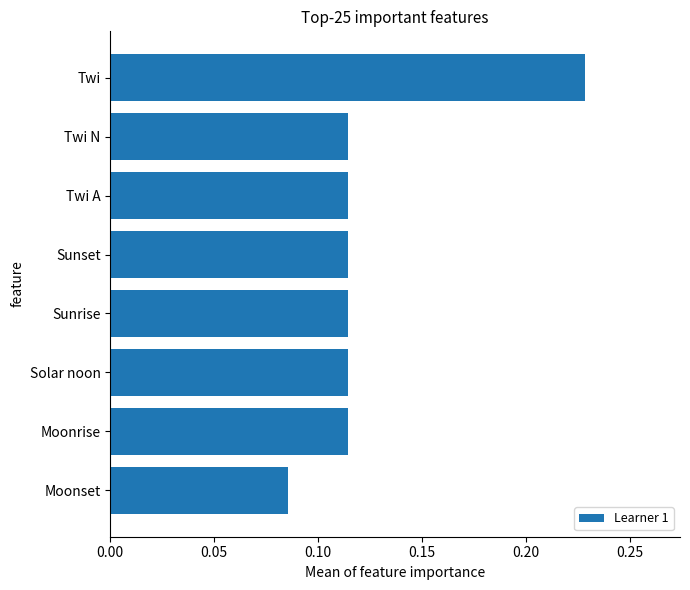

Count the values in the range 0 to 1.

8